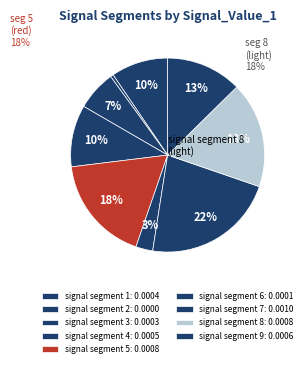

Count the number of slices in the pie.

9